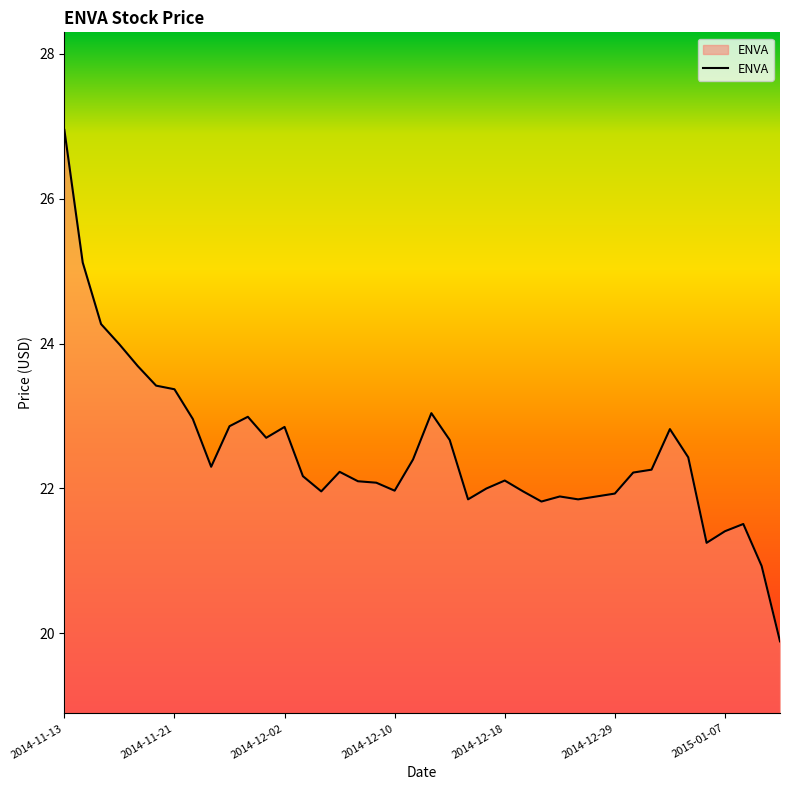

What is the maximum value shown in the chart?

27.0